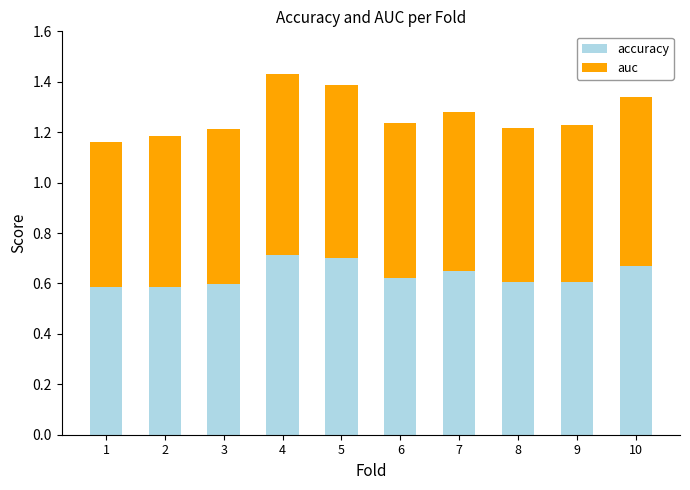

Count the accuracy values in the range 0 to 1.

10